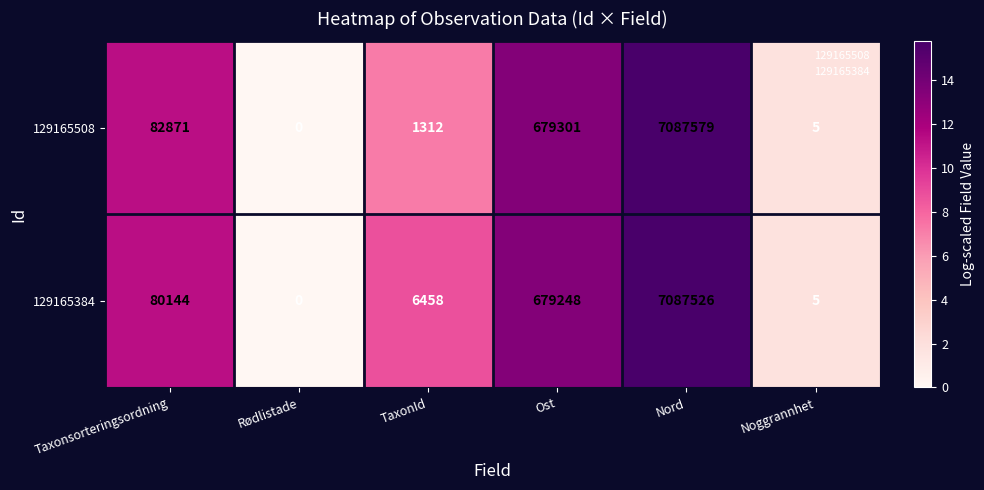

The 129165508 series shows 443955 at Ost. True or false?

False